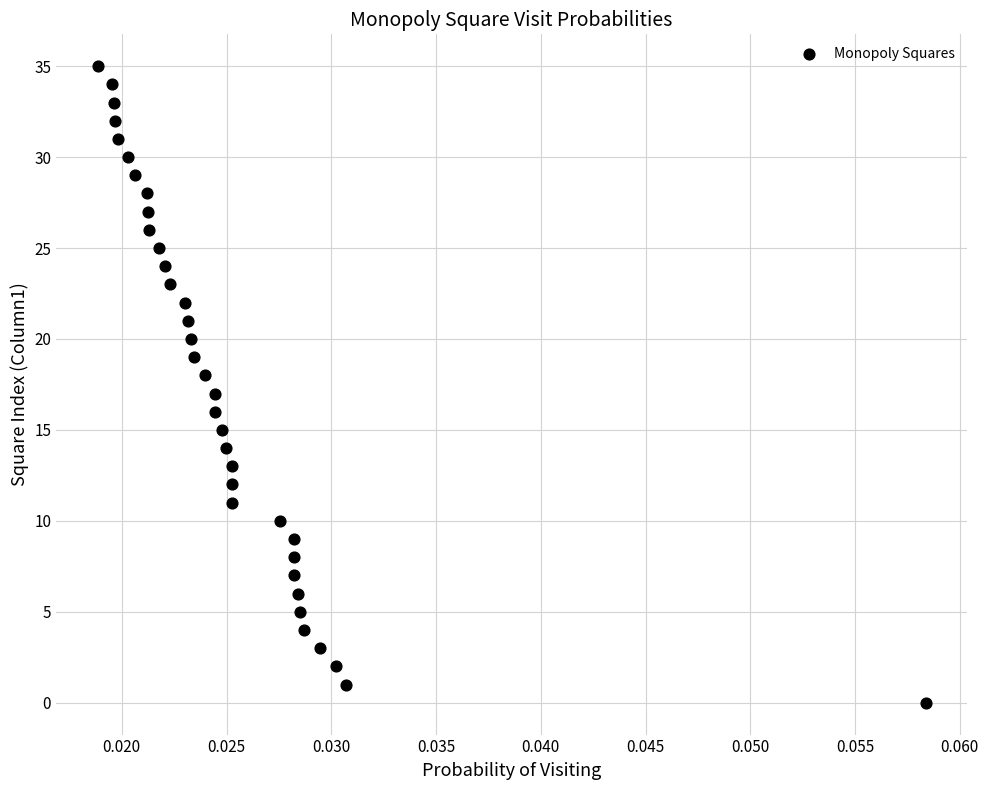

What is the range of Y values (max minus min)?

35